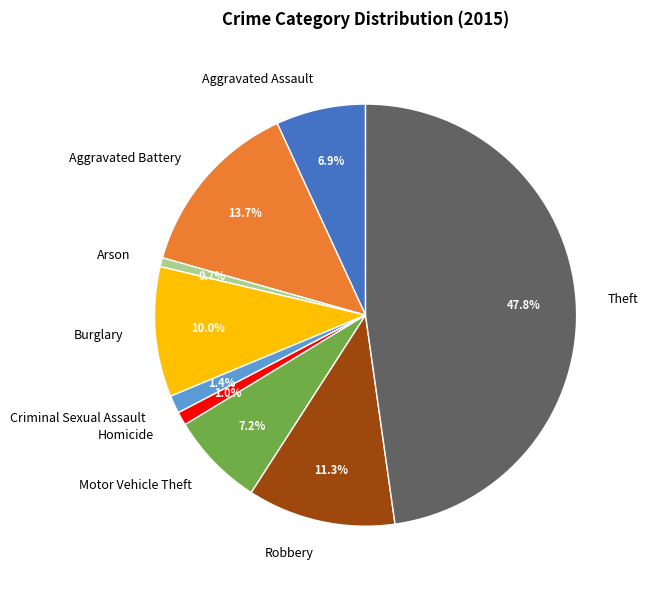

What percentage is the Theft slice, to the nearest percent?

48%